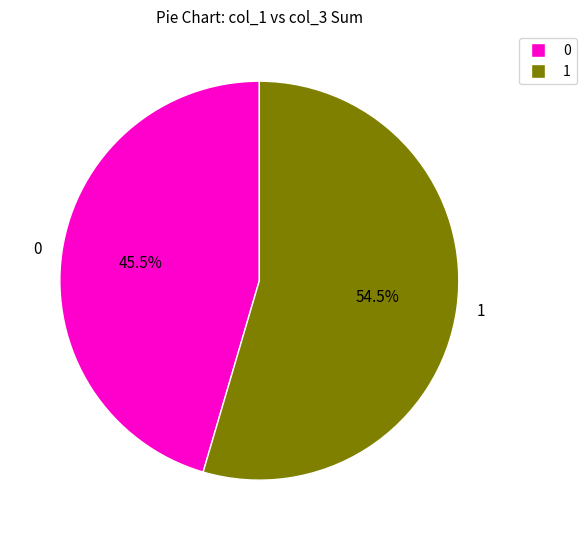

Approximately how many times larger is the value at 0 compared to 1?

0.8